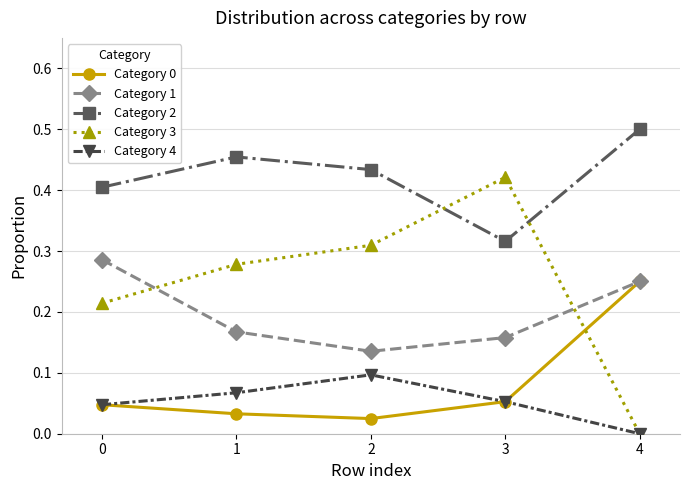

The Category 0 series shows 0.4 at 4. True or false?

False